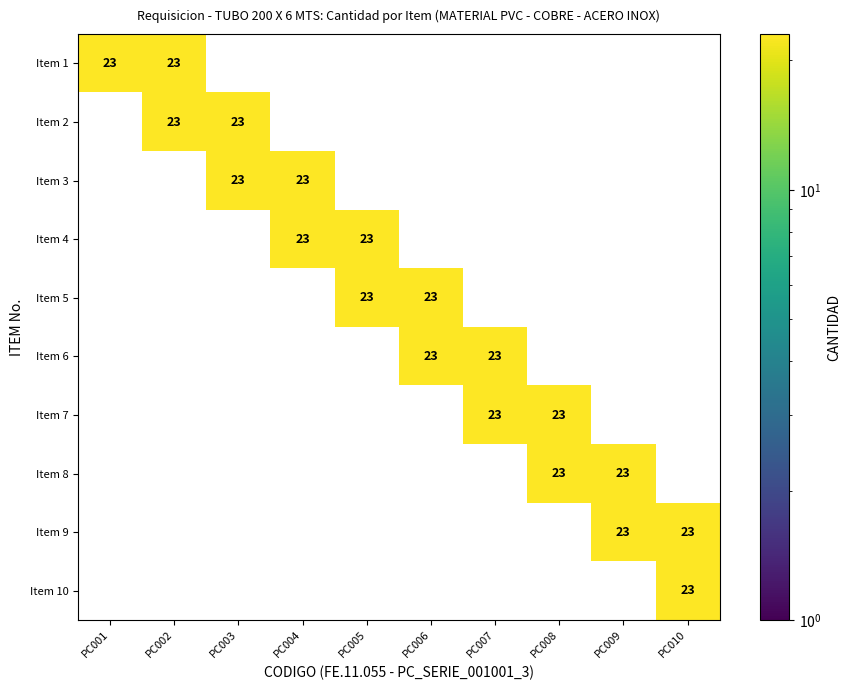

Is it true that Item 1 equals 23 at PC001?

True